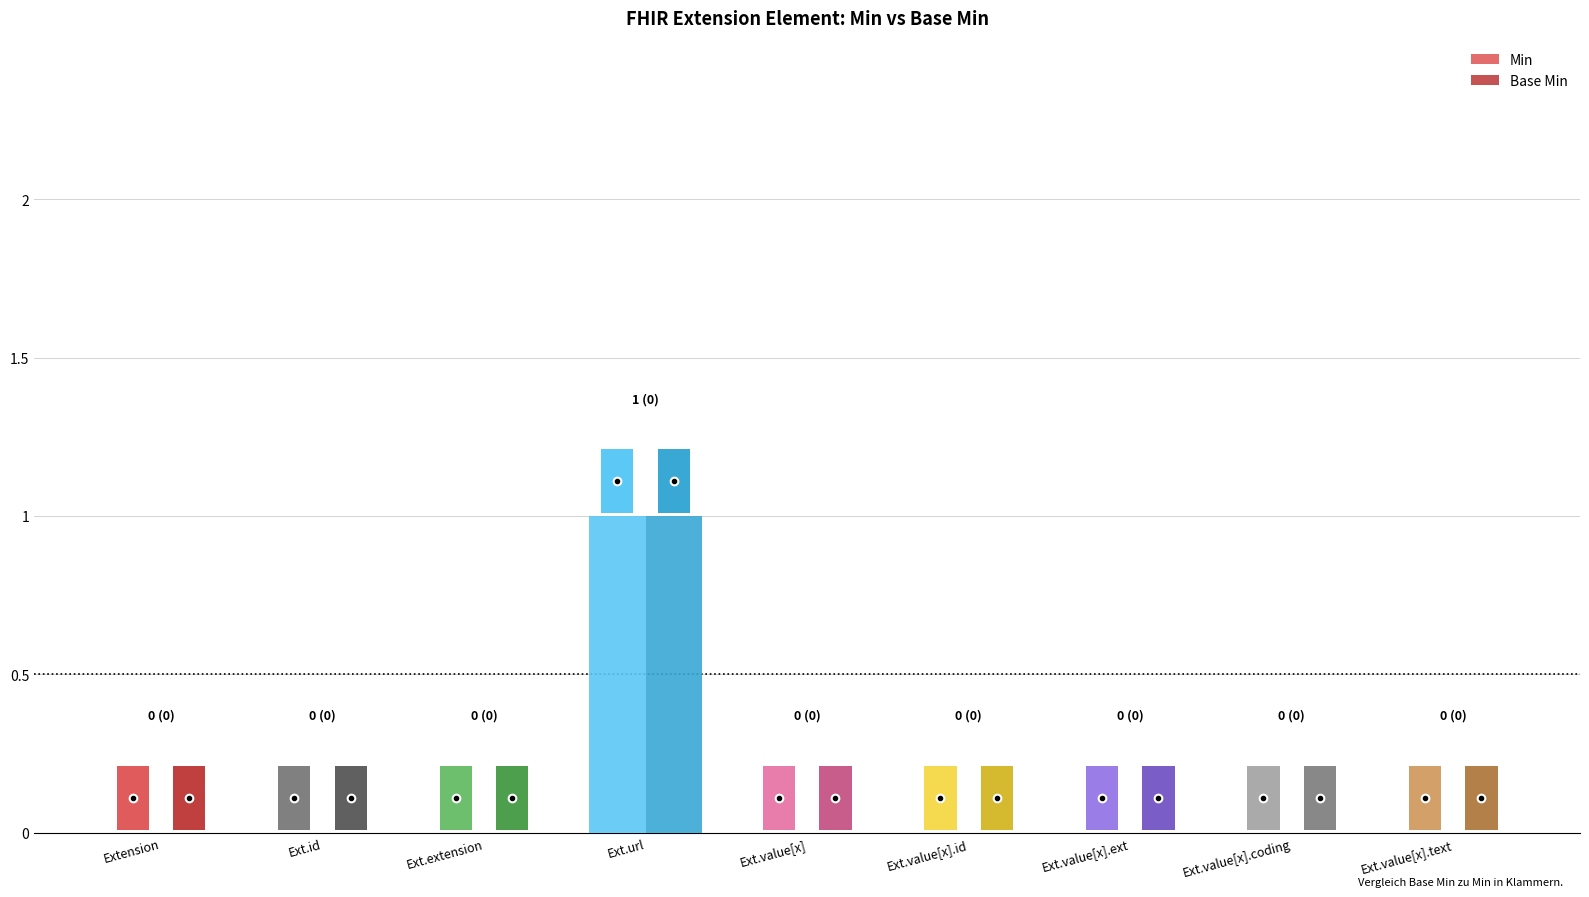

At which category is the sum across all series the highest?

Ext.url